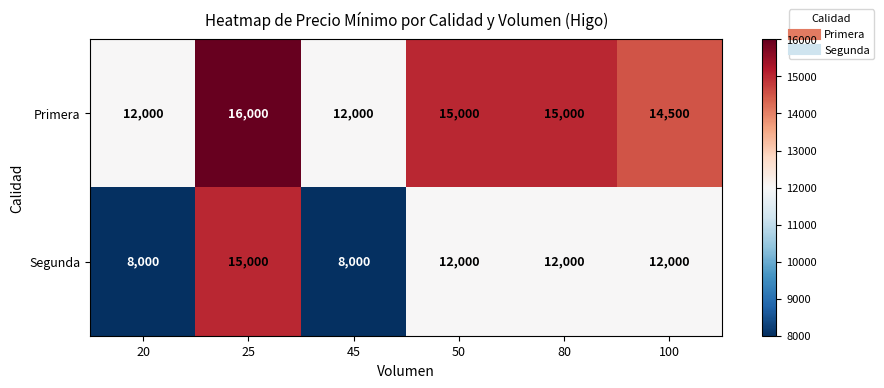

Rank the series by their average value, from highest to lowest.

Primera, Segunda